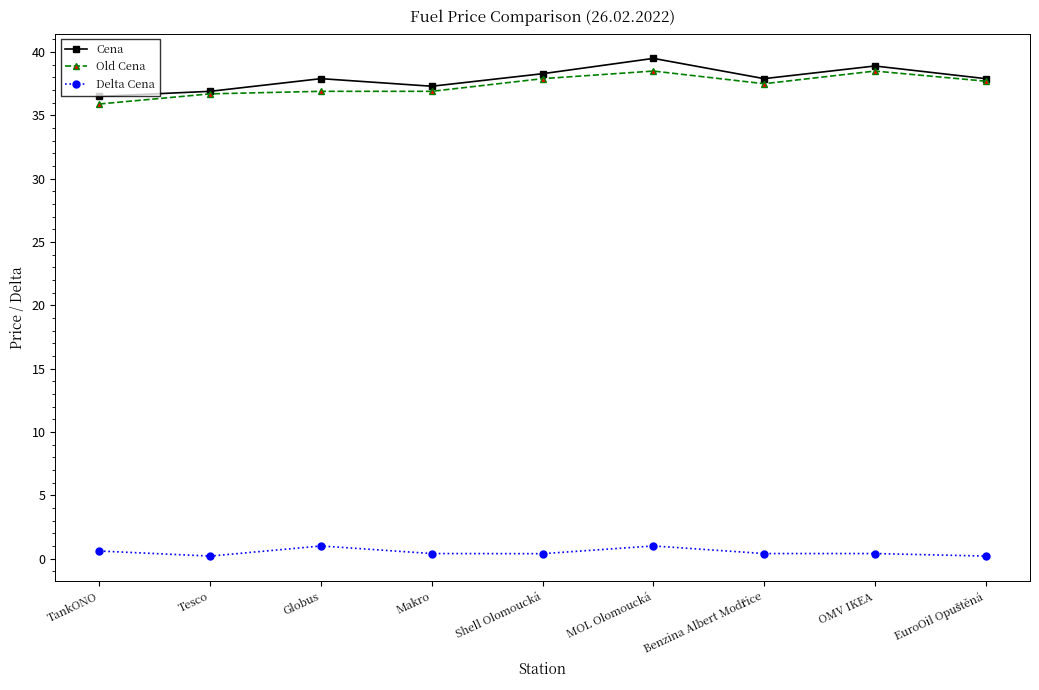

True or false: Delta Cena has more than 0 points higher than both neighbors.

True